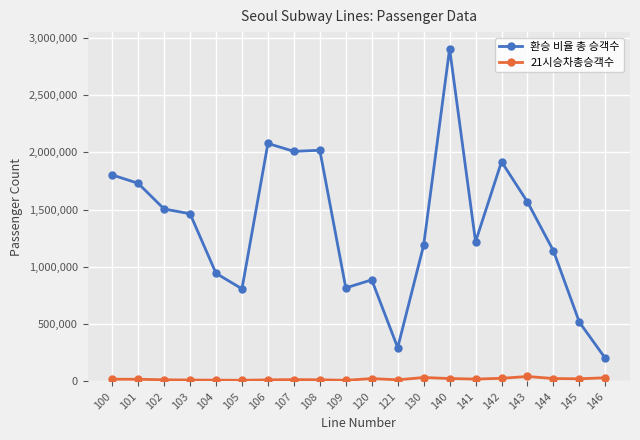

List the series in order of their overall mean, highest first.

환승 비율 총 승객수, 21시승차총승객수